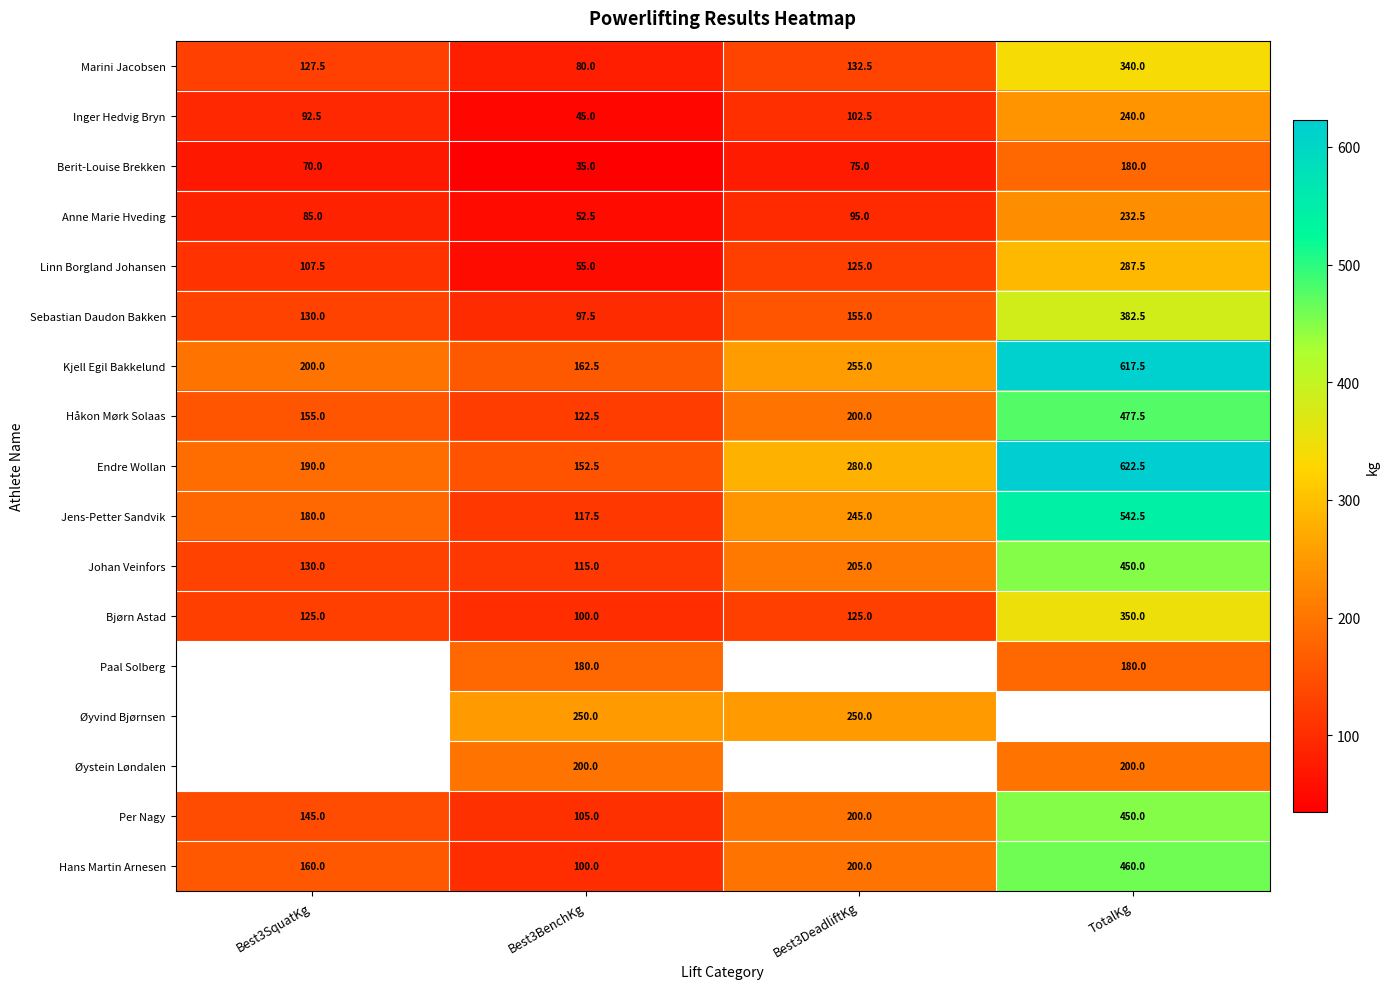

Between Best3SquatKg and TotalKg, which is larger?

TotalKg